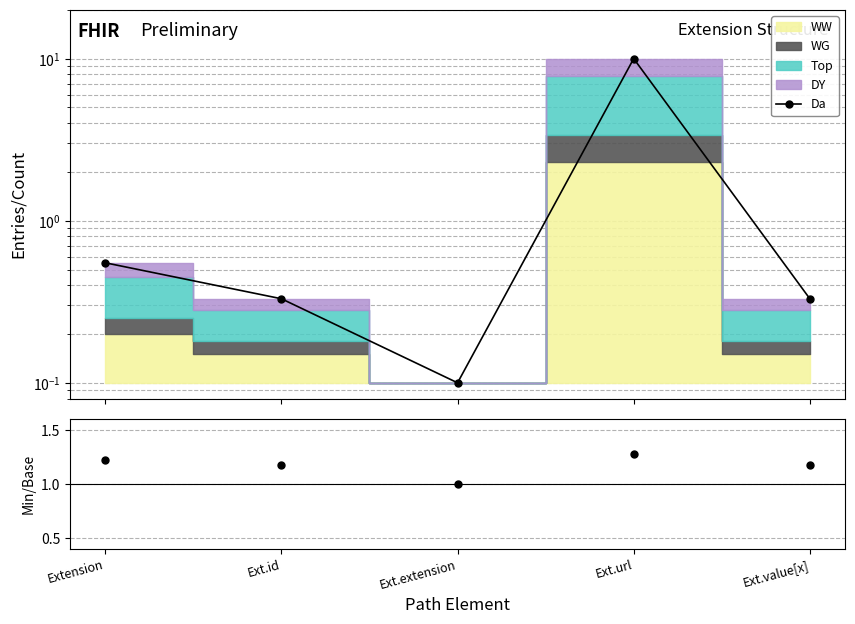

What value does the data have at Ext.value[x]?

0.3